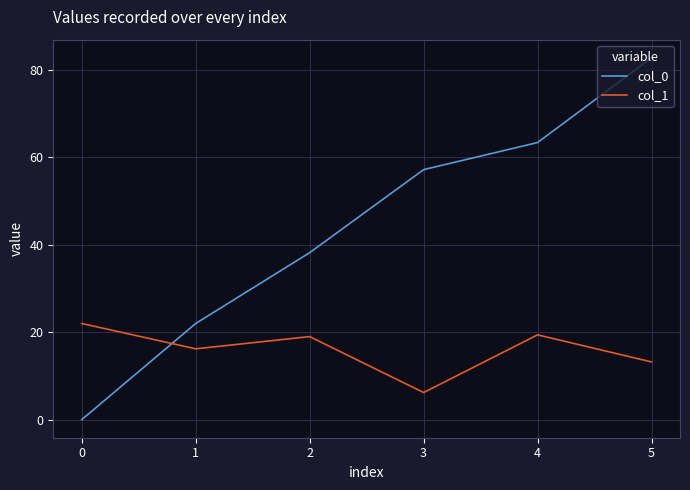

True or false: col_0 has a value of 134.6 at 4.

False